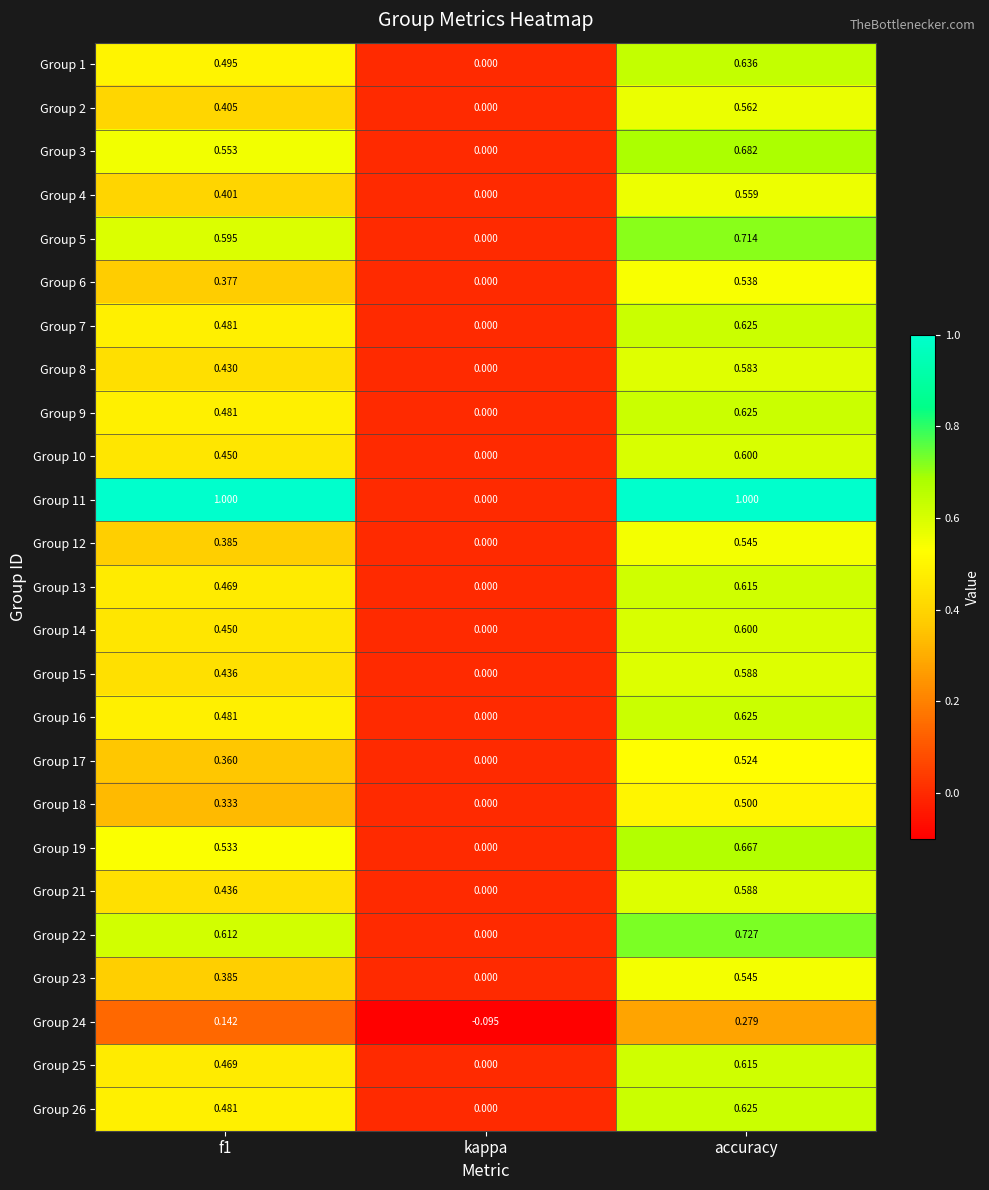

At which label is Group 14 closest to 0?

kappa